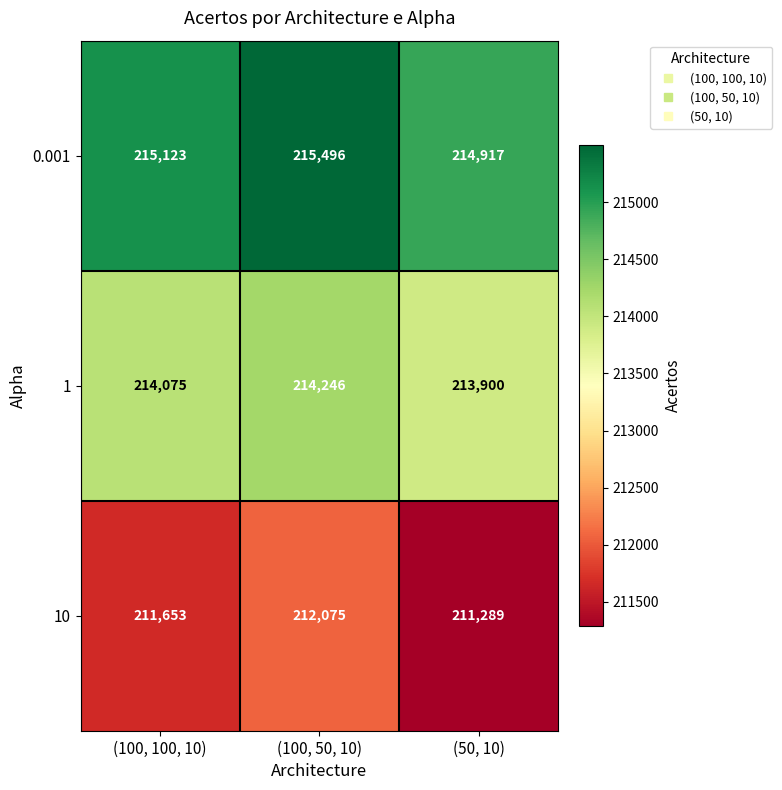

At how many categories does at least one series exceed 212429?

3